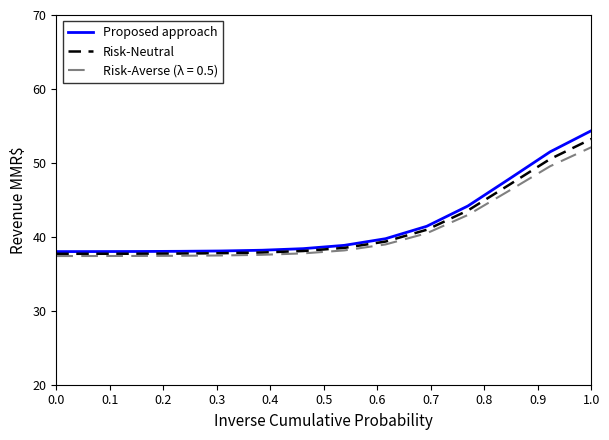

Does the chart display data point markers on the line(s)?

No